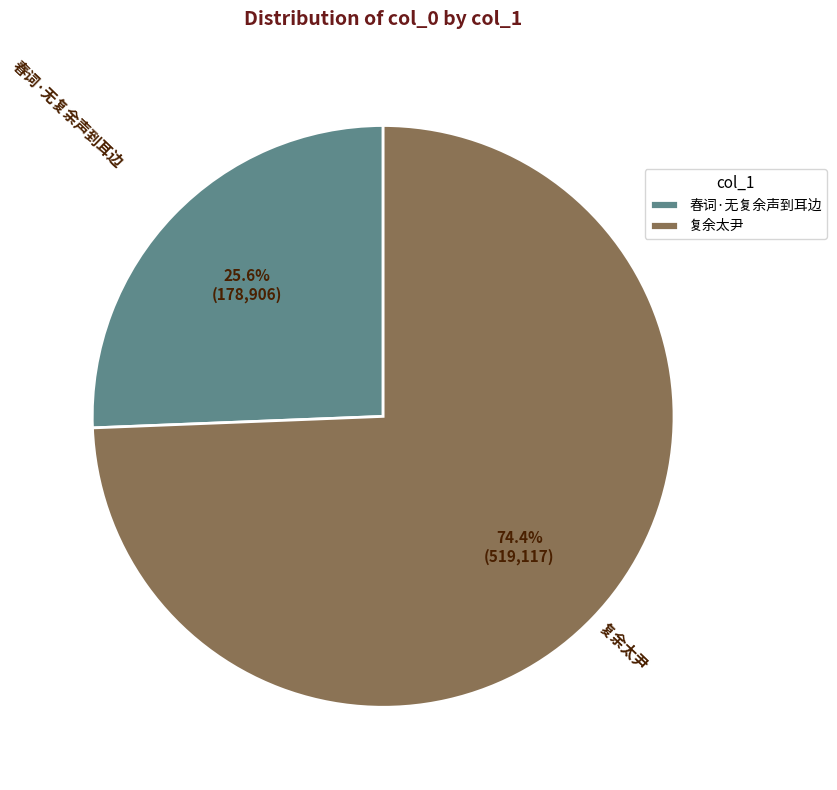

To the nearest percent, what is the difference between the largest and smallest slice percentages?

49%